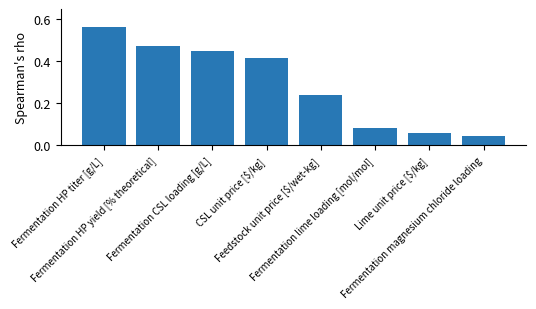

Which category has the lowest value across all series?

Fermentation magnesium chloride loading